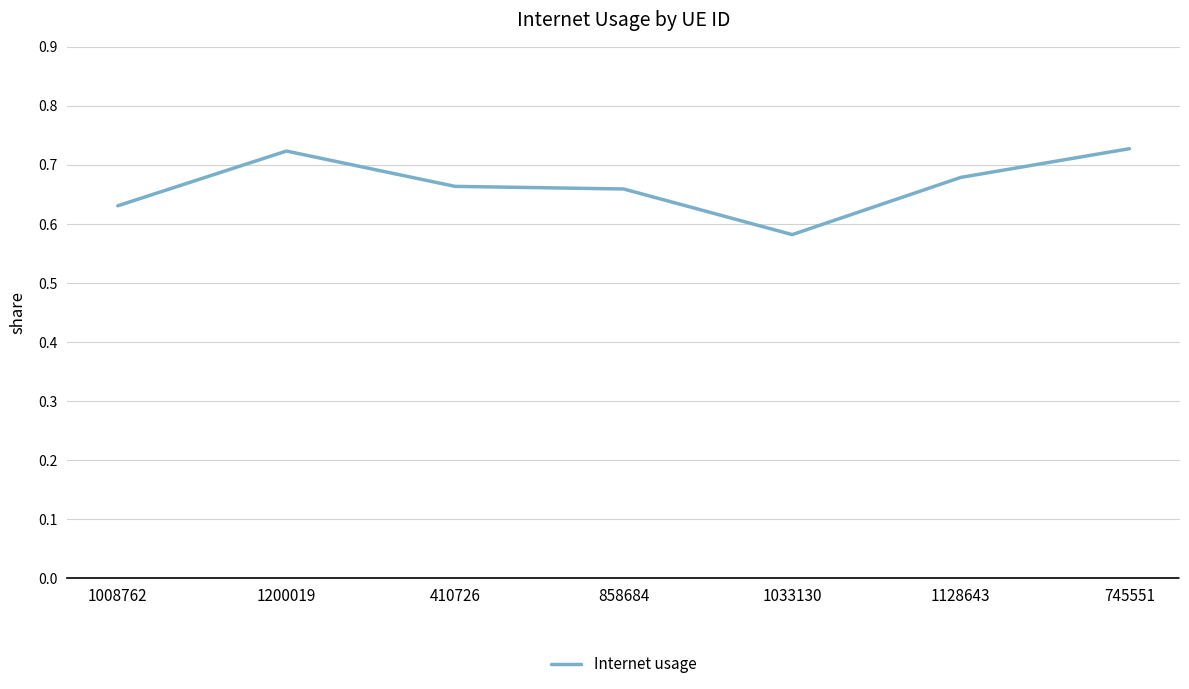

What is the sum of all values?

4.7